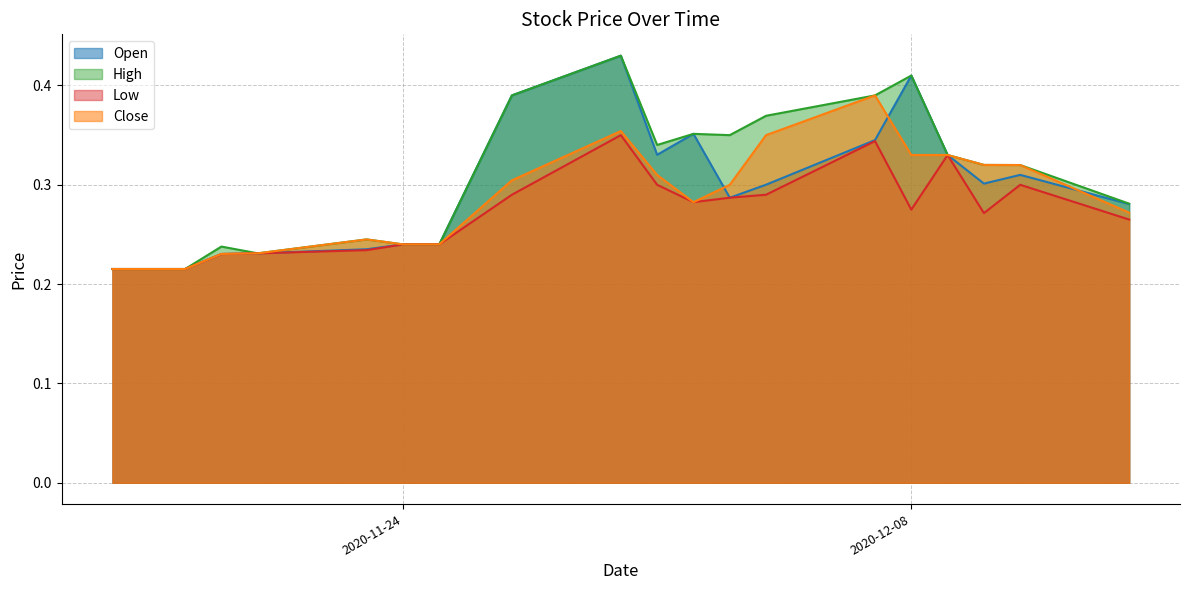

What is the approximate value of High at 2020-12-11?

0.3